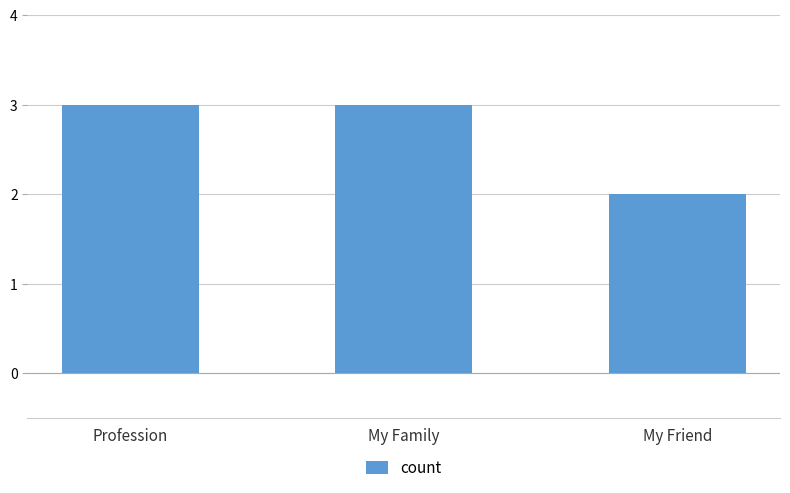

What is the greatest value displayed?

3